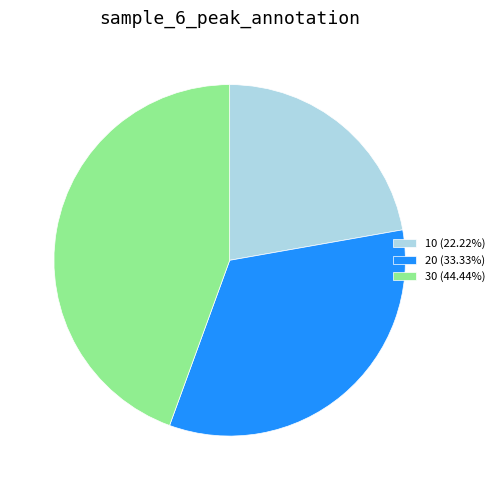

Does 10 account for over 50% of the chart?

No